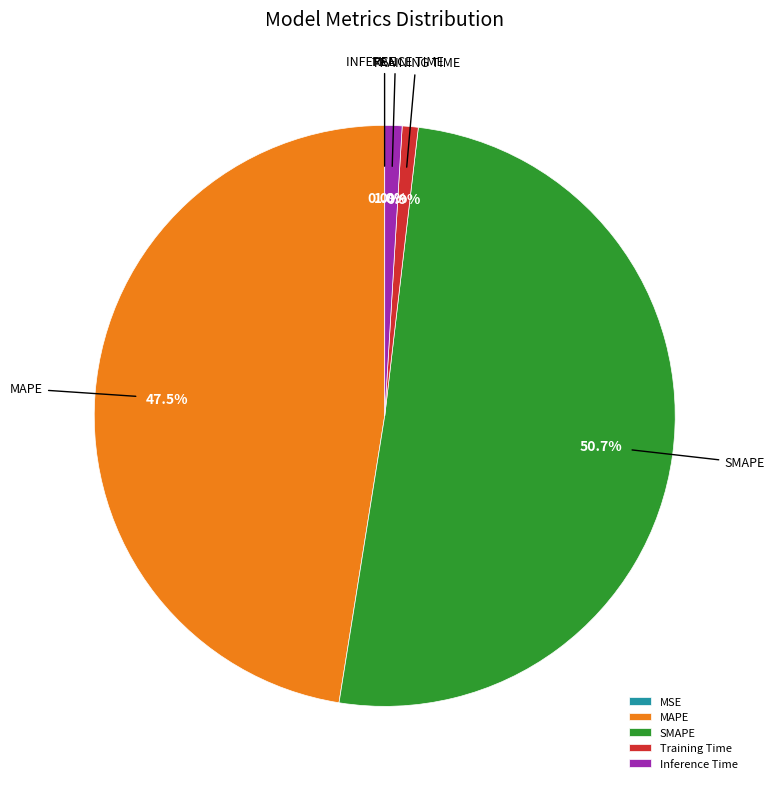

Which category has the biggest portion of the pie?

SMAPE